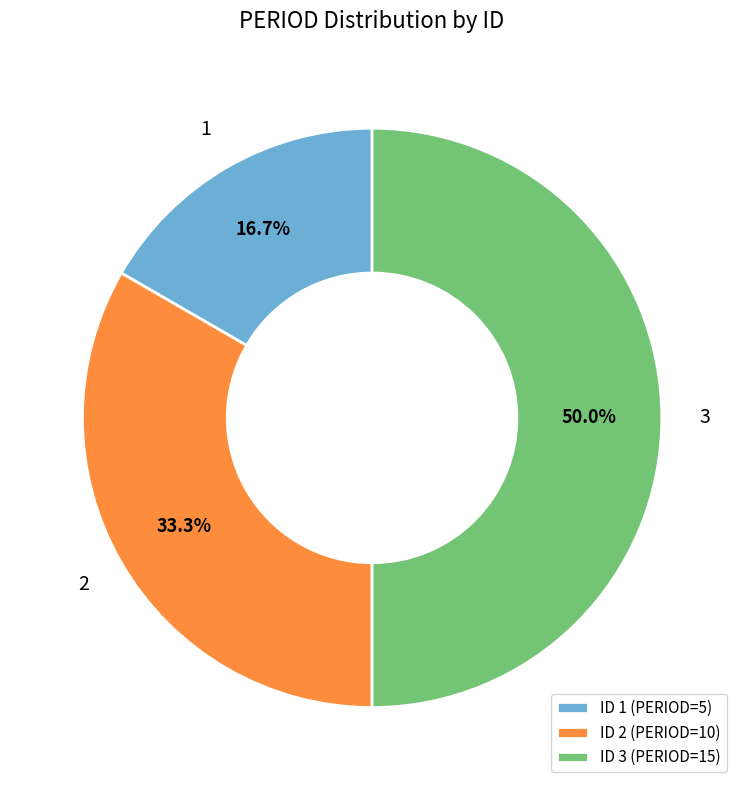

Do ID 3 (PERIOD=15) and ID 1 (PERIOD=5) together represent more than half of the pie?

Yes